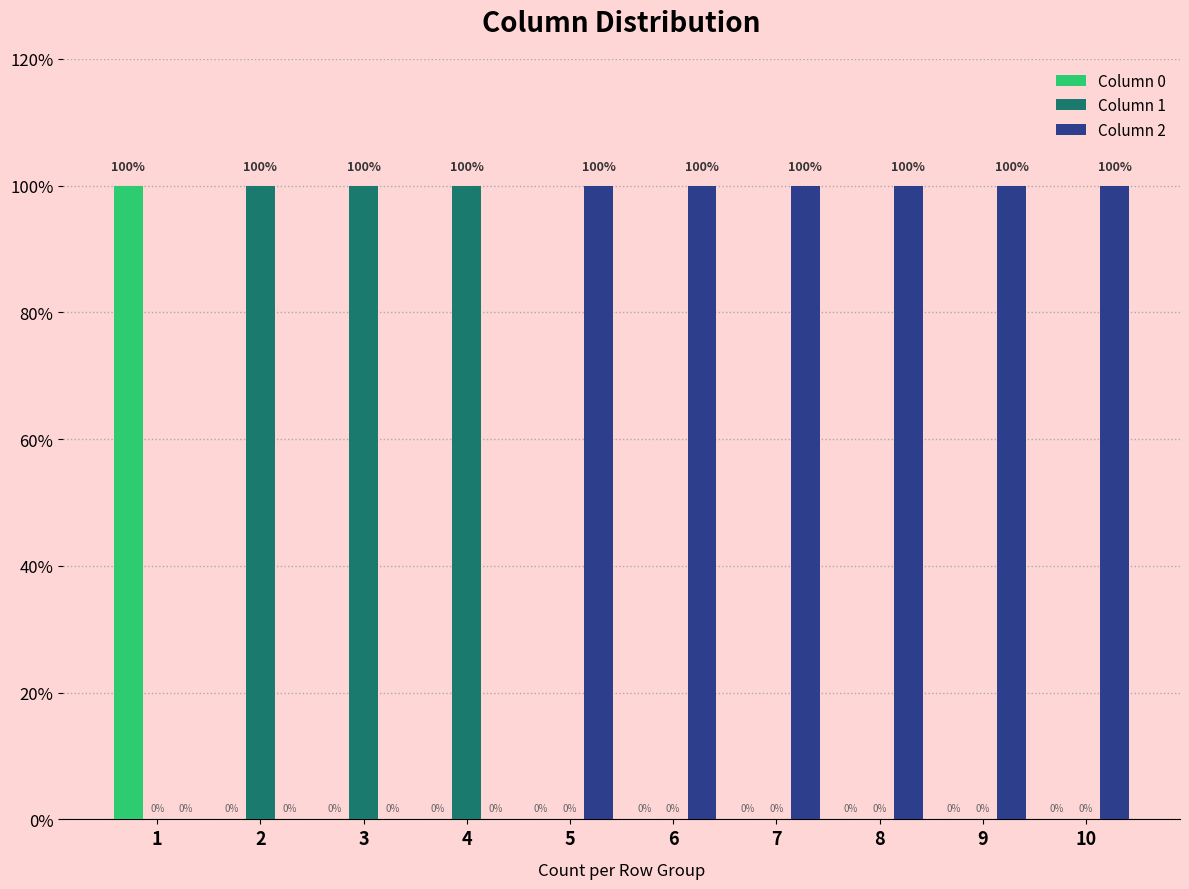

What are all the series names shown in the legend?

Column 0, Column 1, Column 2